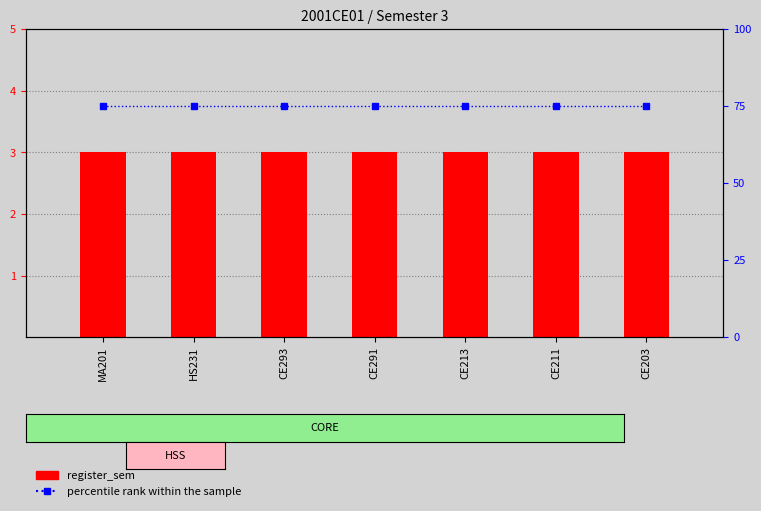

Which series has the largest total across all categories?

percentile rank within the sample